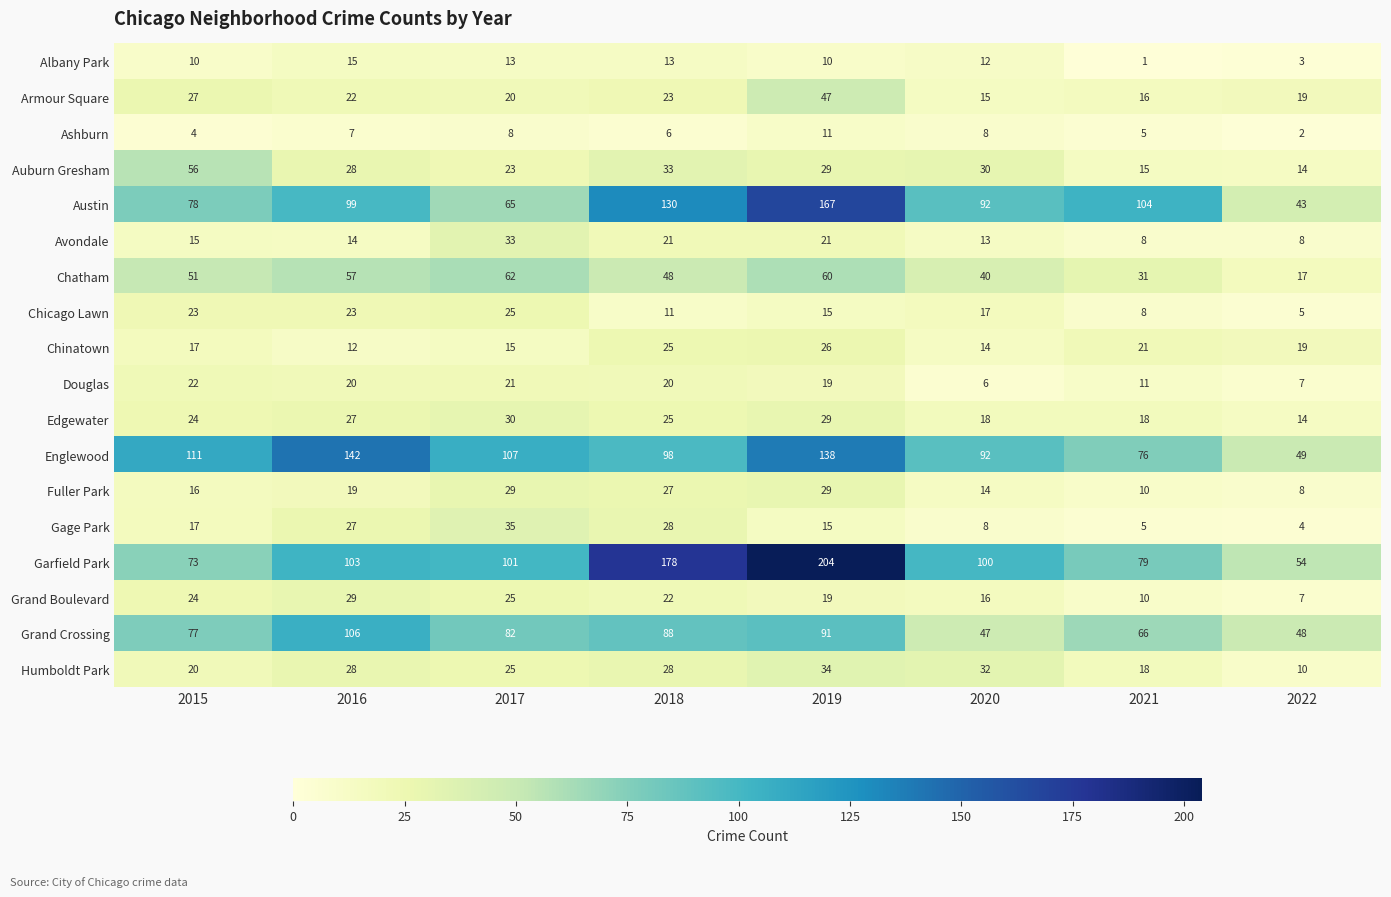

How many distinct data groups are displayed?

18